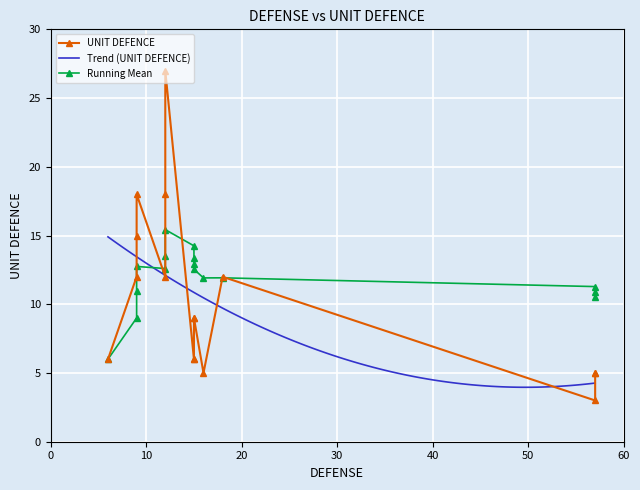

Which category has the lowest value across all series?

57